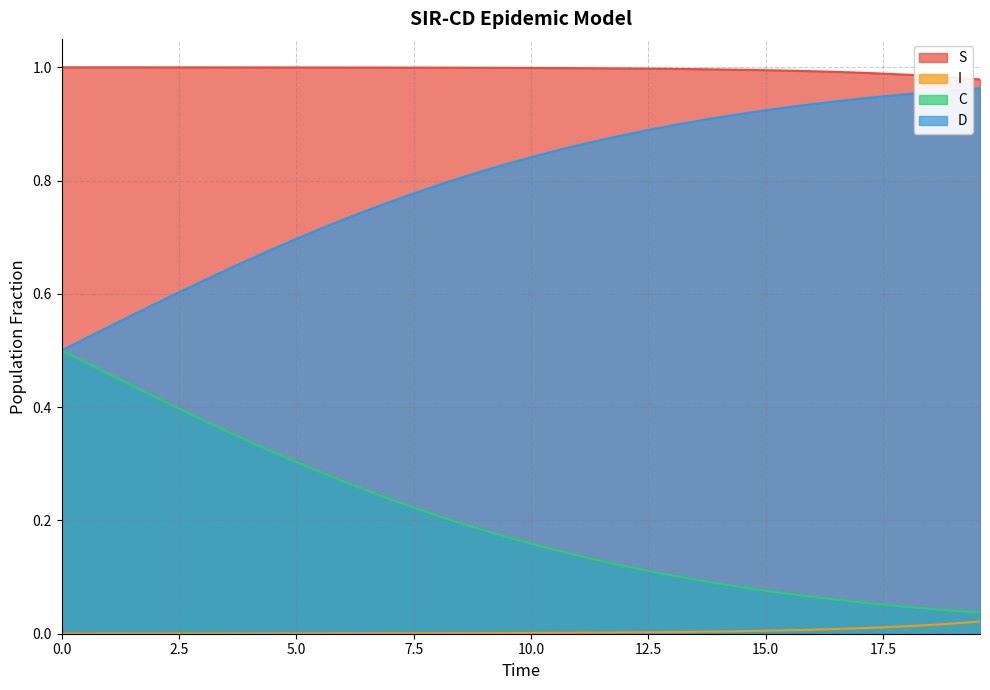

True or false: C and S cross at least once.

False